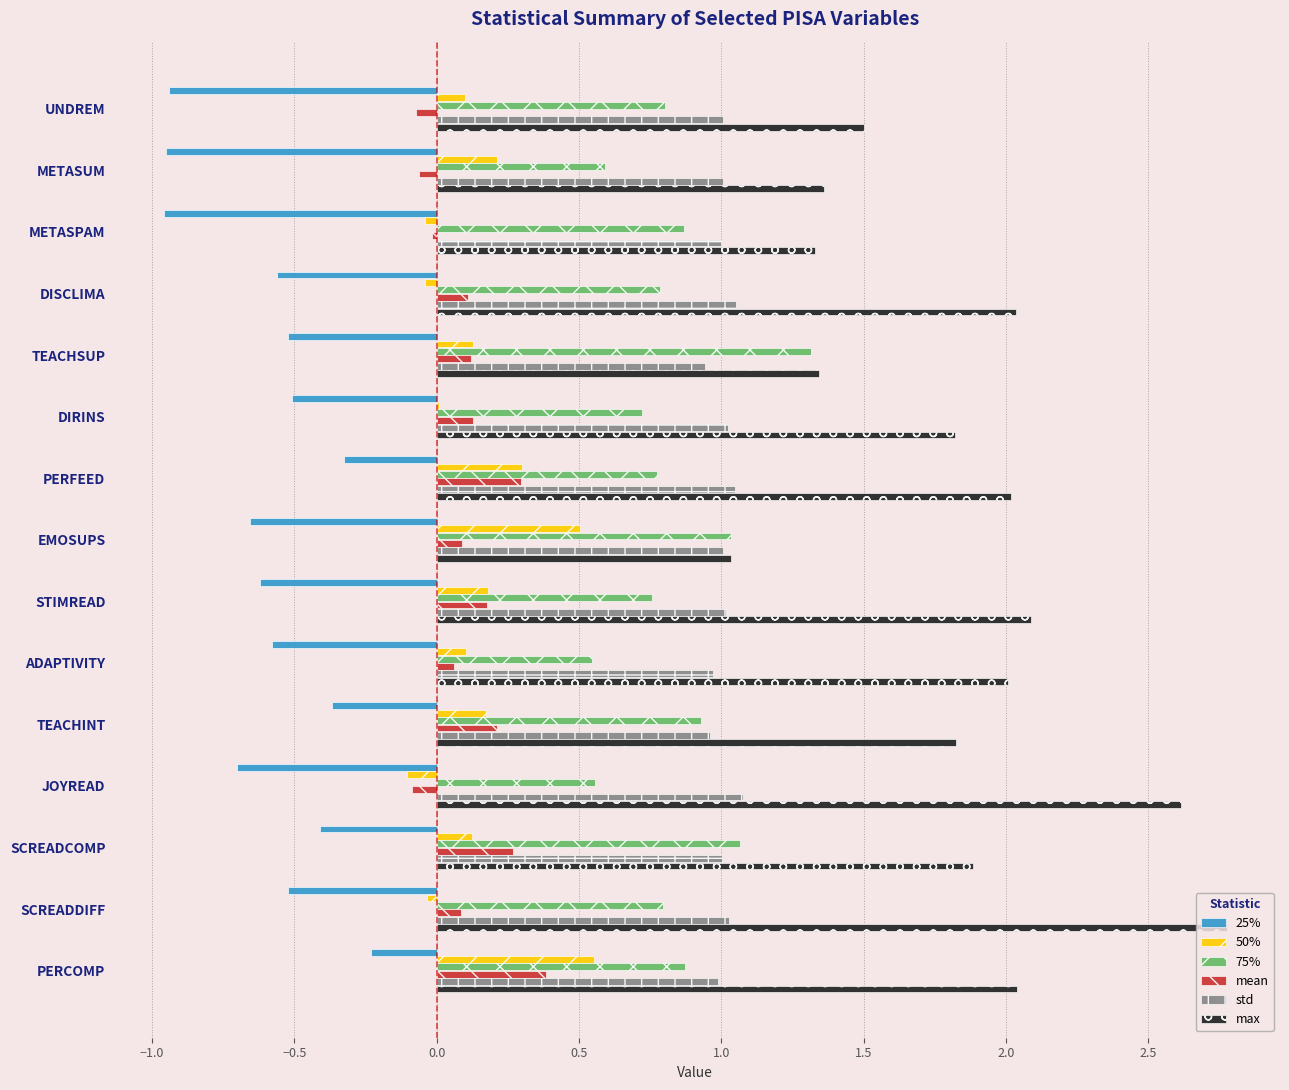

The value of 50% at METASPAM is -0.0. True or false?

True